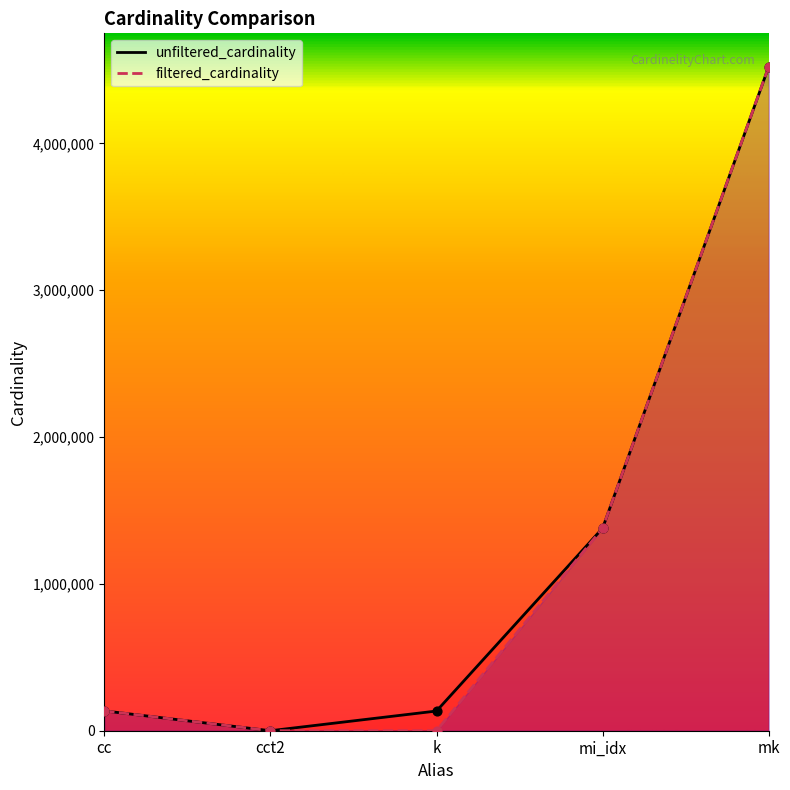

Is the value of unfiltered_cardinality at k greater than the value of filtered_cardinality at cc?

No